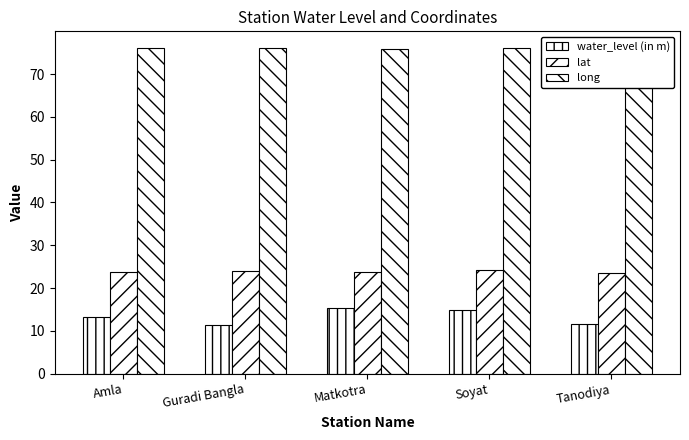

What is the spread (max minus min) of values at Matkotra?

60.4